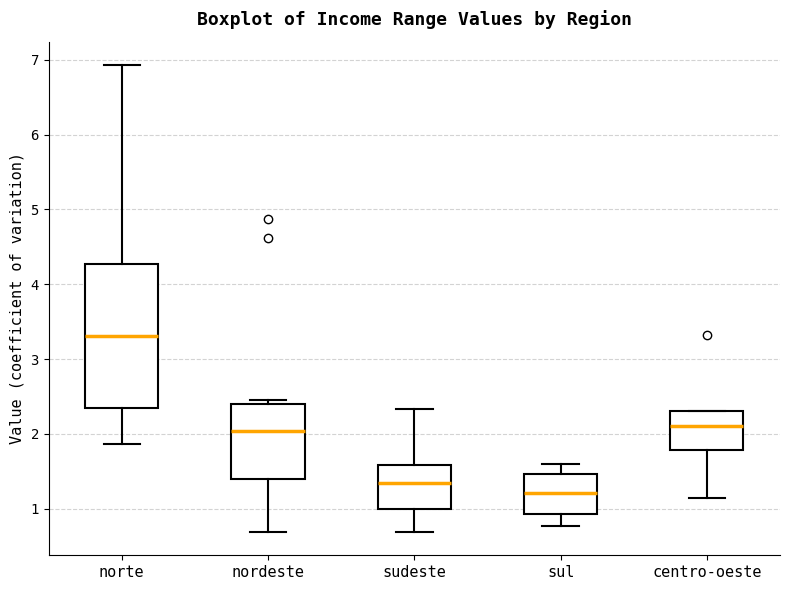

Reading left to right, transcribe this box plot: for each box, give where its median line is, the range the box spans, and where its two whiskers end, as read against the y-axis. The values are not printed on the chart, so give them approximately, as read against the axis.

norte: median 3.3, box 2.4 to 4.3, whiskers 1.9 to 6.9
nordeste: median 2.0, box 1.4 to 2.4, whiskers 0.7 to 2.5
sudeste: median 1.3, box 1.0 to 1.6, whiskers 0.7 to 2.3
sul: median 1.2, box 0.9 to 1.5, whiskers 0.8 to 1.6
centro-oeste: median 2.1, box 1.8 to 2.3, whiskers 1.1 to 2.3